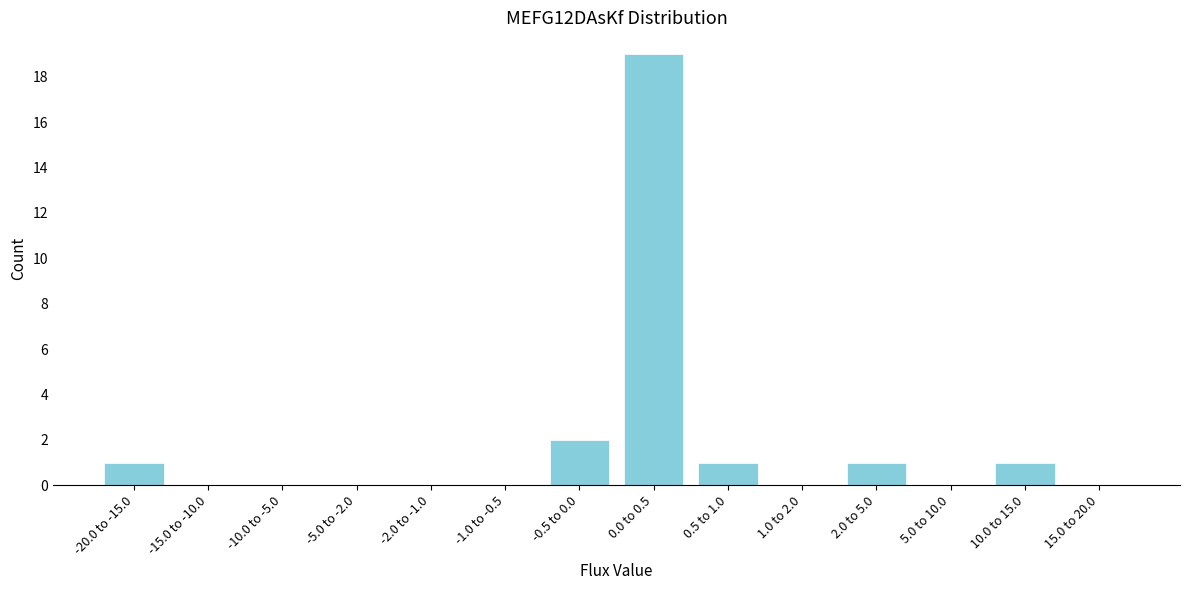

Reading left to right, extract all data points from this chart.

-20.0 to -15.0=1	-15.0 to -10.0=0	-10.0 to -5.0=0	-5.0 to -2.0=0	-2.0 to -1.0=0	-1.0 to -0.5=0	-0.5 to 0.0=2	0.0 to 0.5=19	0.5 to 1.0=1	1.0 to 2.0=0	2.0 to 5.0=1	5.0 to 10.0=0	10.0 to 15.0=1	15.0 to 20.0=0